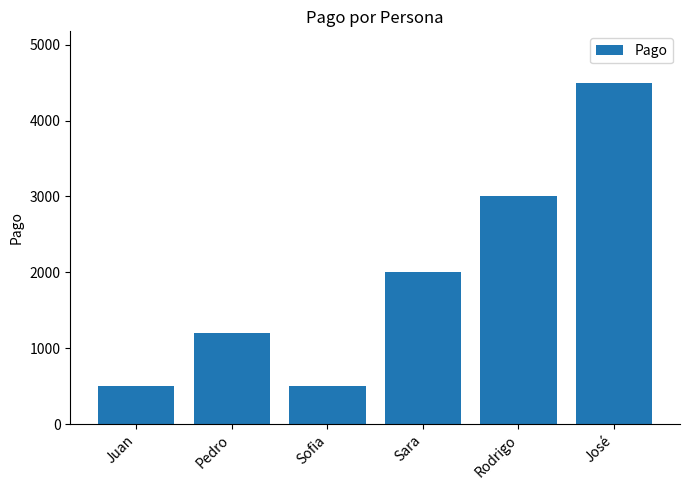

At which category does the chart reach its peak across all series?

José